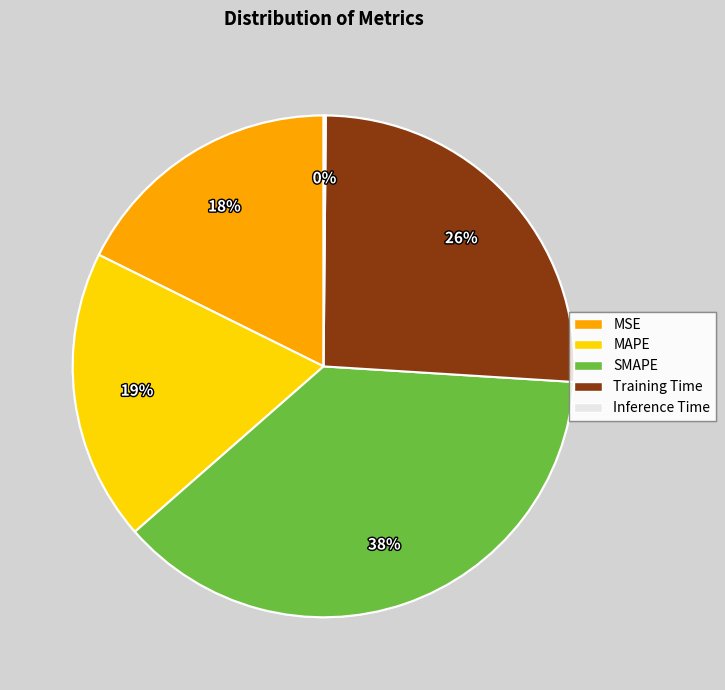

Which slice is the largest?

SMAPE